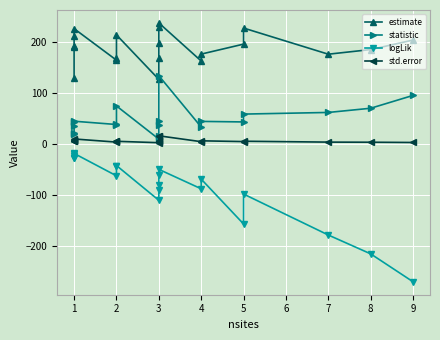

Which series has the widest spread of values?

logLik